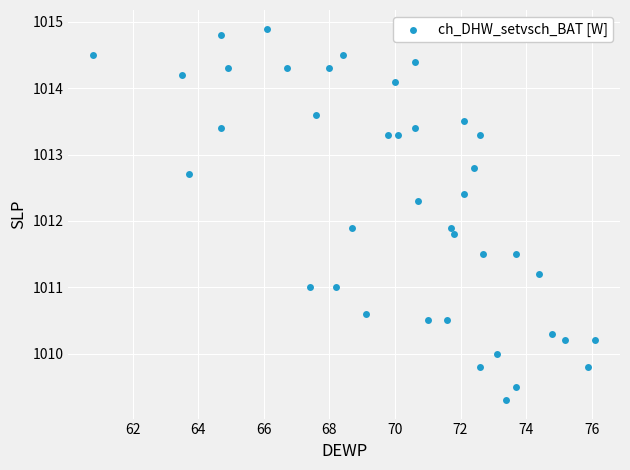

What is the range of Y values (max minus min)?

5.6